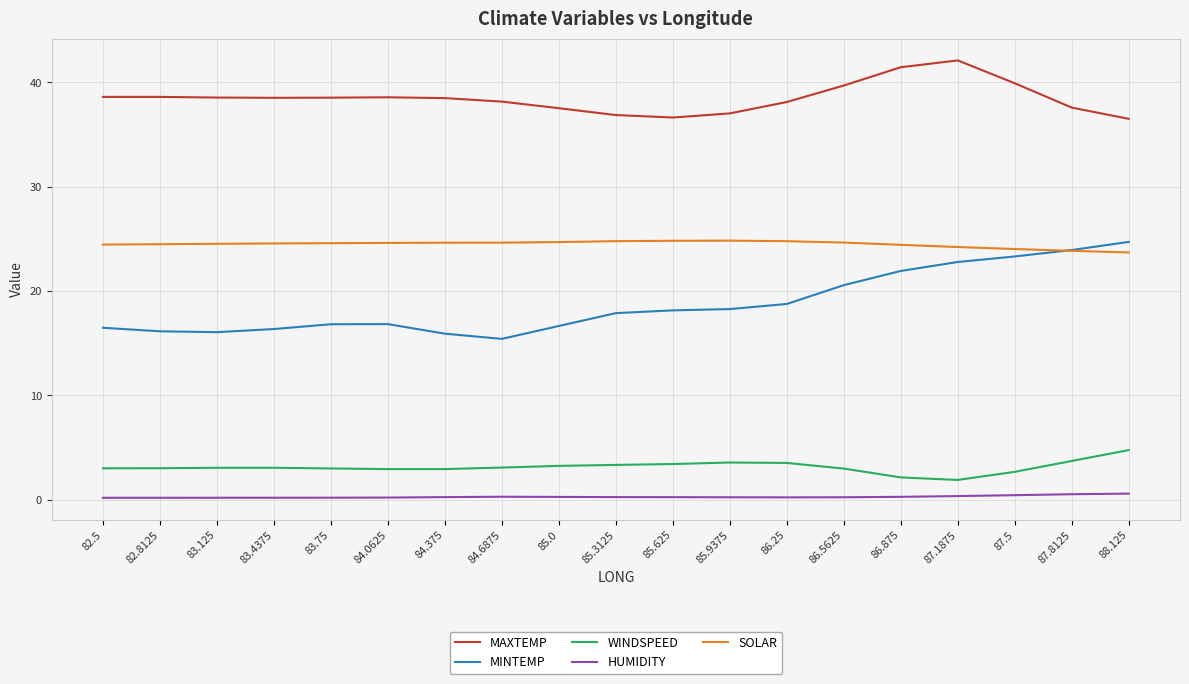

What is the greatest value displayed?

42.1